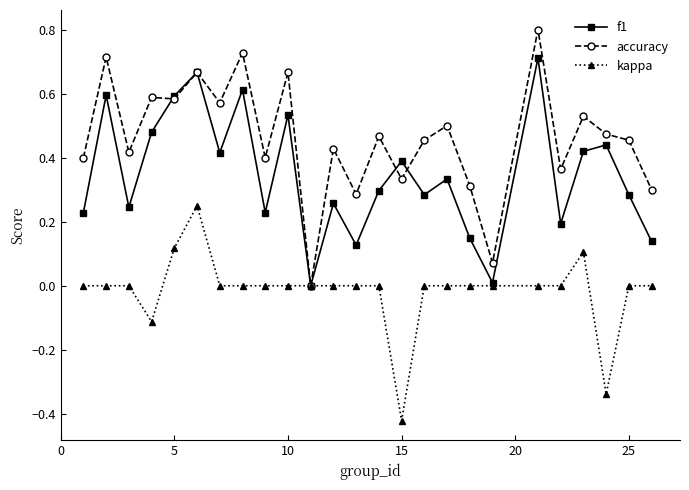

List the series in order of their peak value, lowest first.

kappa, f1, accuracy